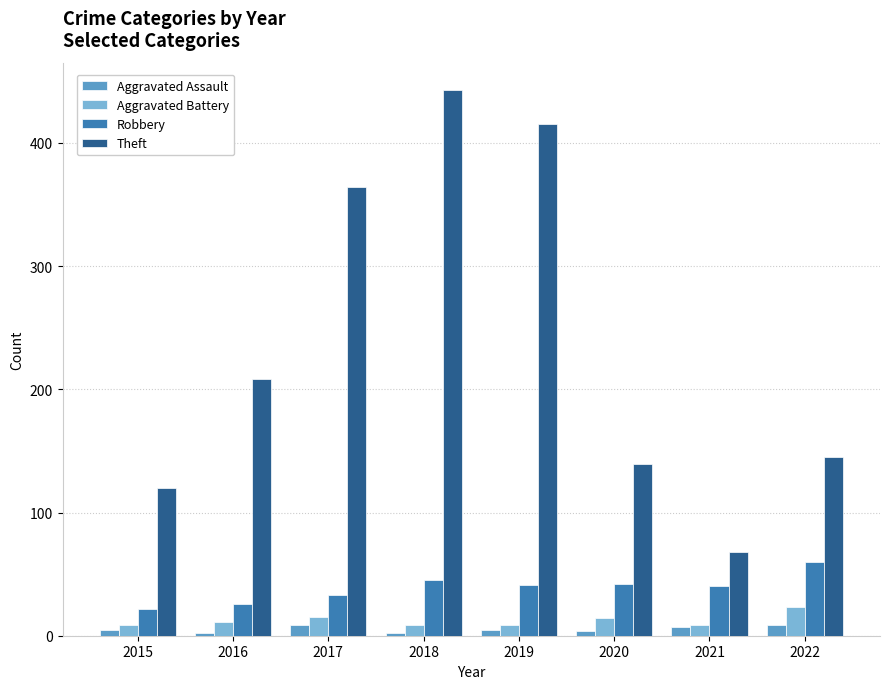

What is the value of the Aggravated Assault bar at the 7th from the left?

7